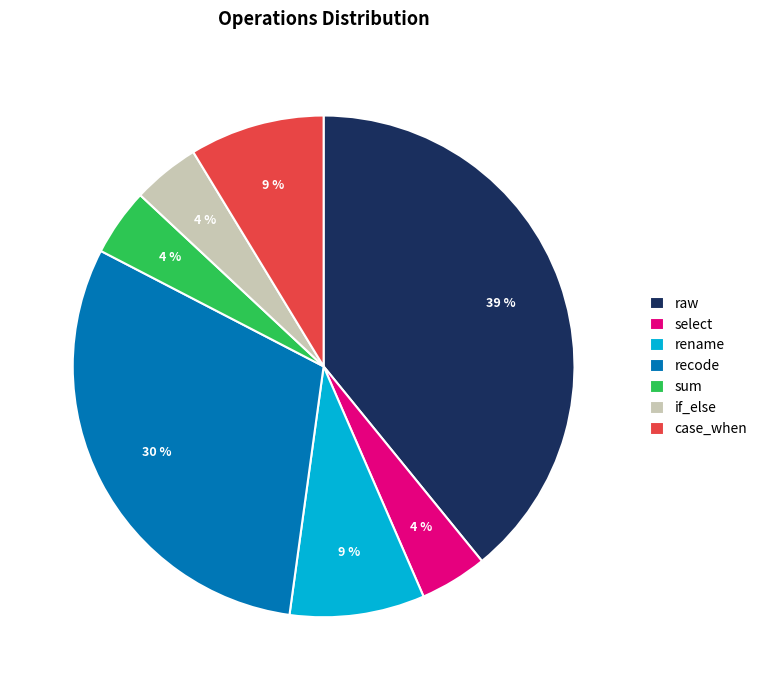

What is the largest slice in the pie chart?

raw